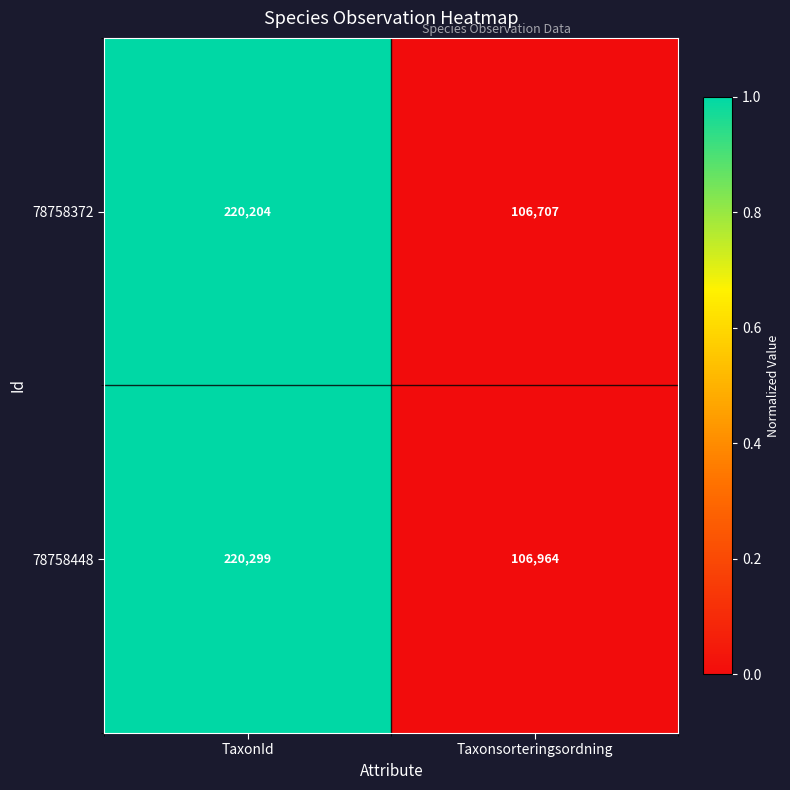

Reading right to left, list all the values displayed in this chart.

78758372: 106707	220204
78758448: 106964	220299